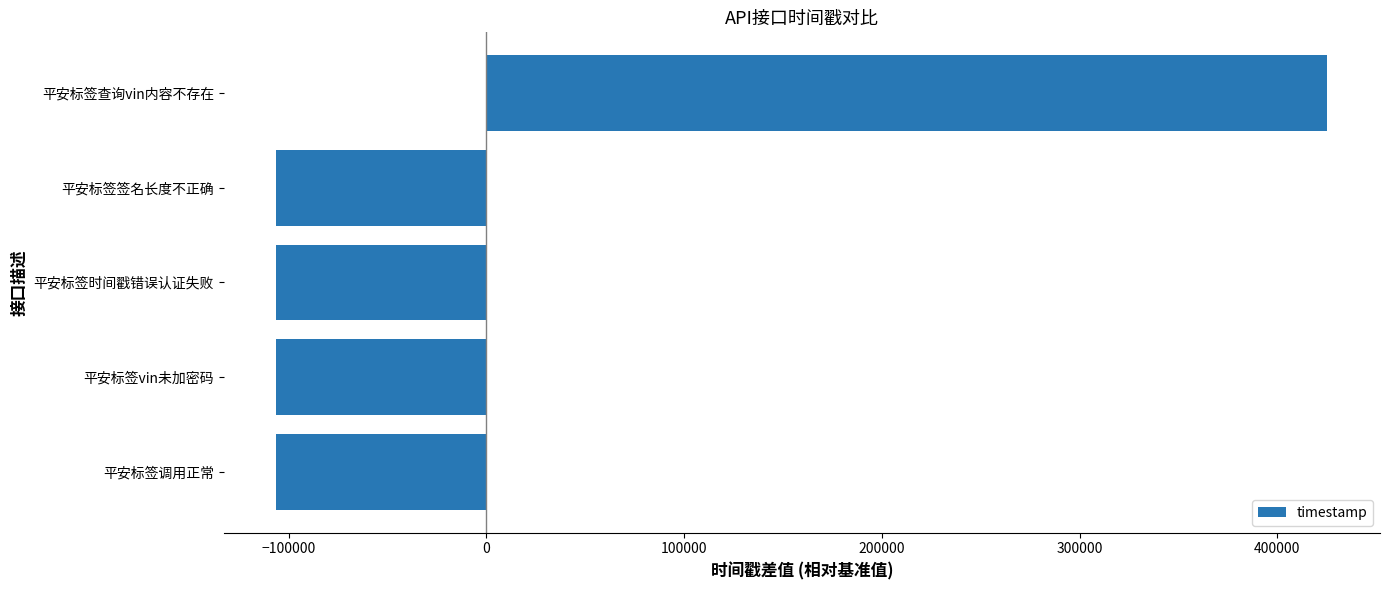

The value at 平安标签时间戳错误认证失败 is -153749.8. True or false?

False